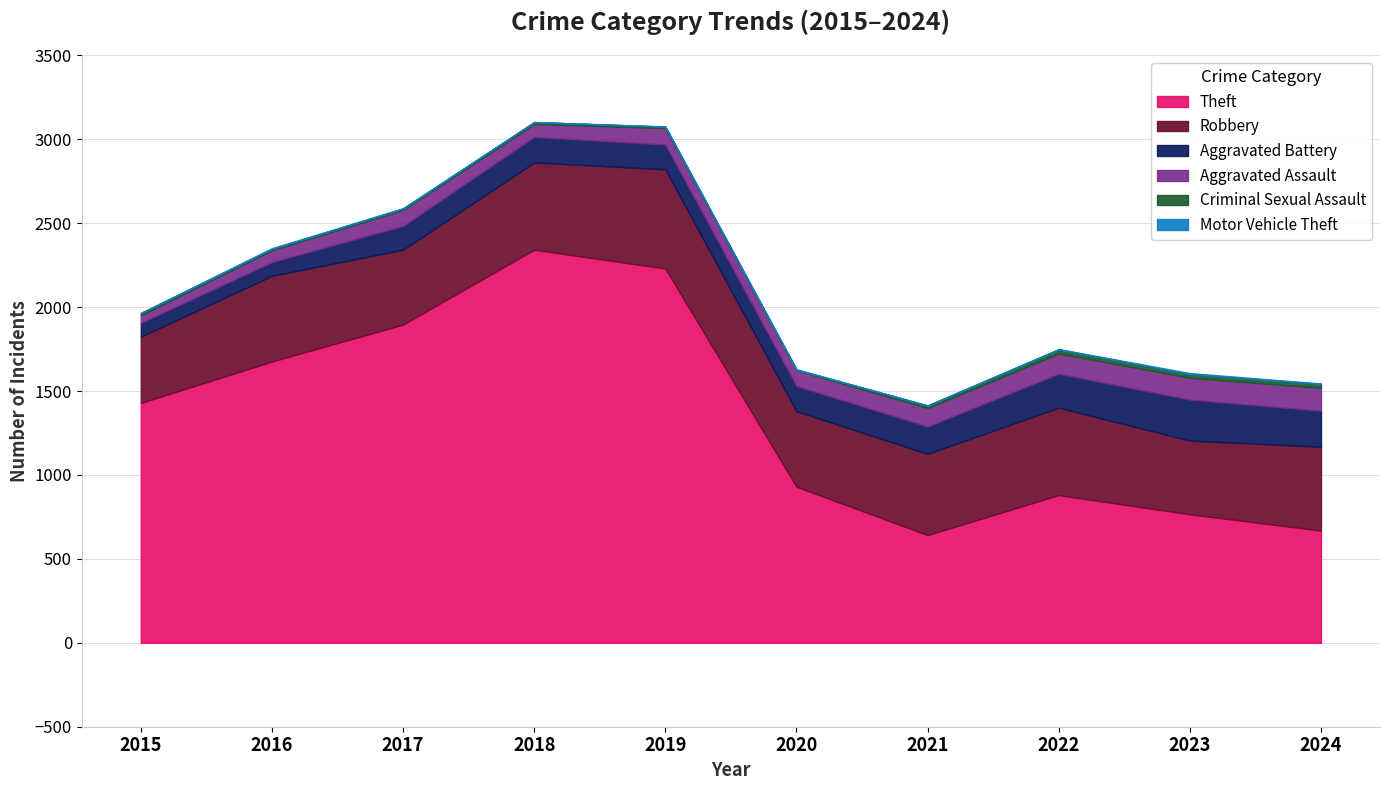

What is the spread (max minus min) of values at 2022?

878